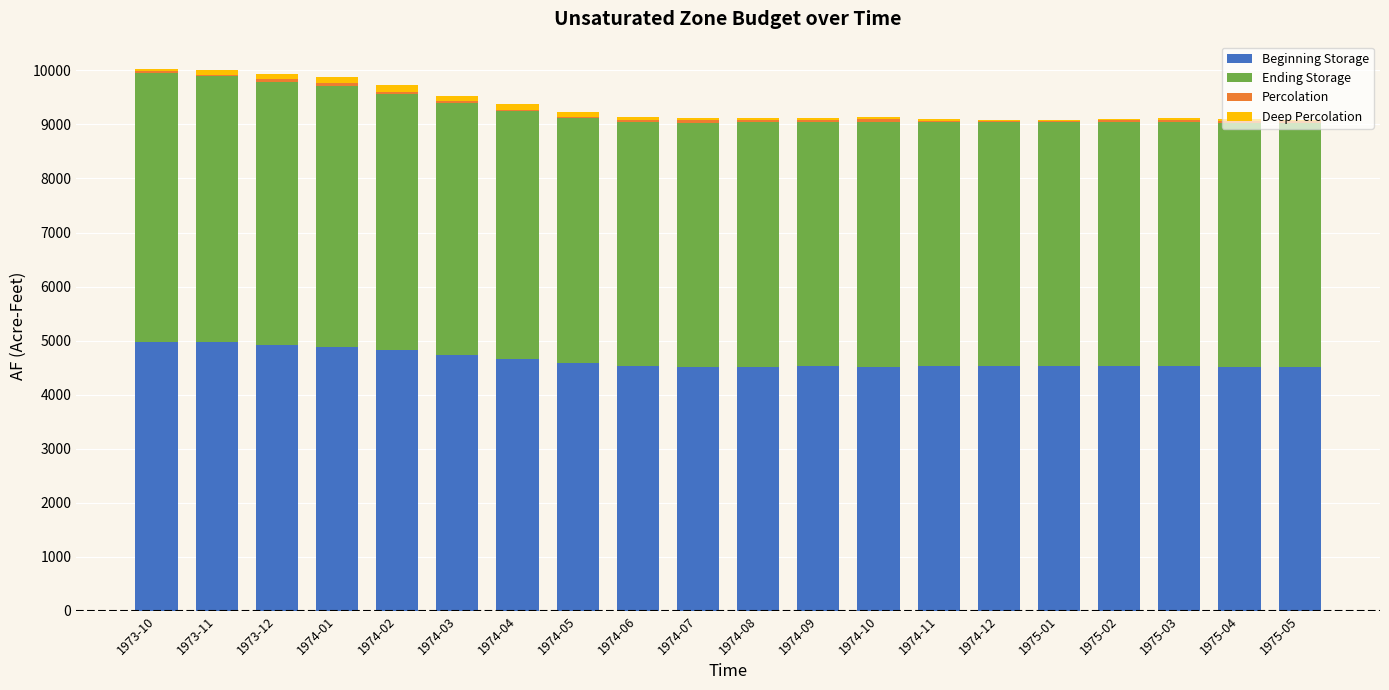

The value of Beginning Storage at 1974-01 is 1160.7. True or false?

False